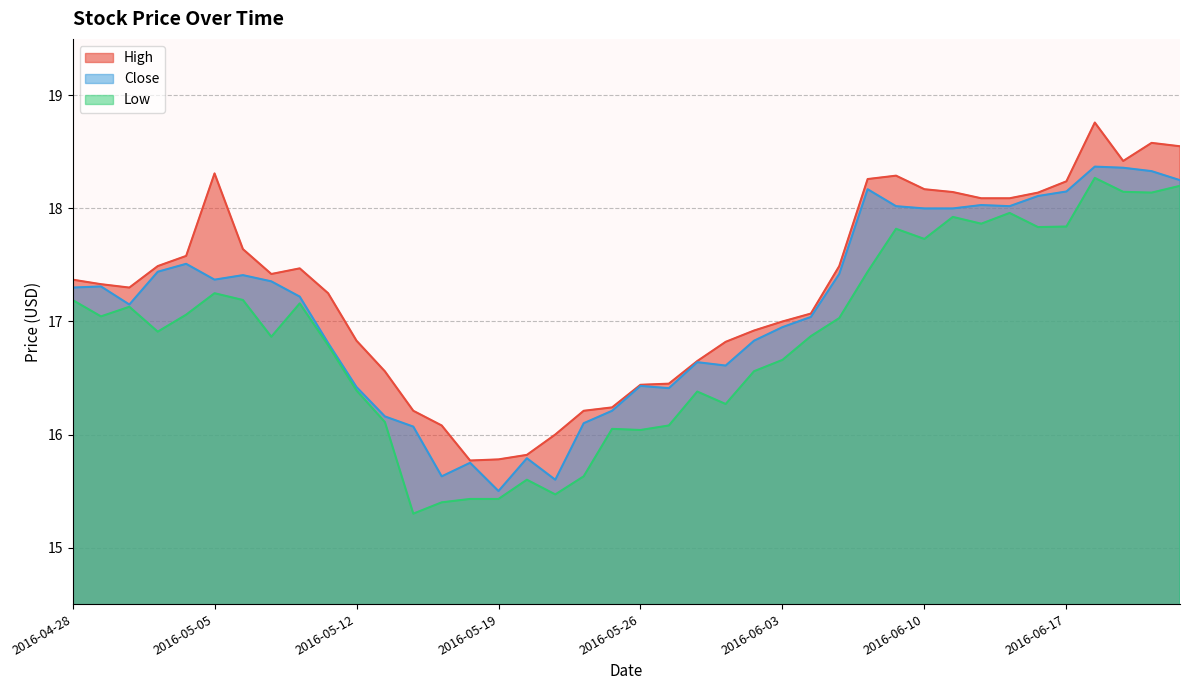

List the labels in order of Low value, smallest first.

2016-05-16, 2016-05-17, 2016-05-18, 2016-05-19, 2016-05-23, 2016-05-20, 2016-05-24, 2016-05-26, 2016-05-25, 2016-05-27, 2016-05-13, 2016-06-01, 2016-05-31, 2016-05-12, 2016-06-02, 2016-06-03, 2016-05-11, 2016-05-09, 2016-06-06, 2016-05-03, 2016-06-07, 2016-04-29, 2016-05-04, 2016-05-02, 2016-05-10, 2016-04-28, 2016-05-06, 2016-05-05, 2016-06-08, 2016-06-10, 2016-06-09, 2016-06-16, 2016-06-17, 2016-06-14, 2016-06-13, 2016-06-15, 2016-06-22, 2016-06-21, 2016-06-23, 2016-06-20